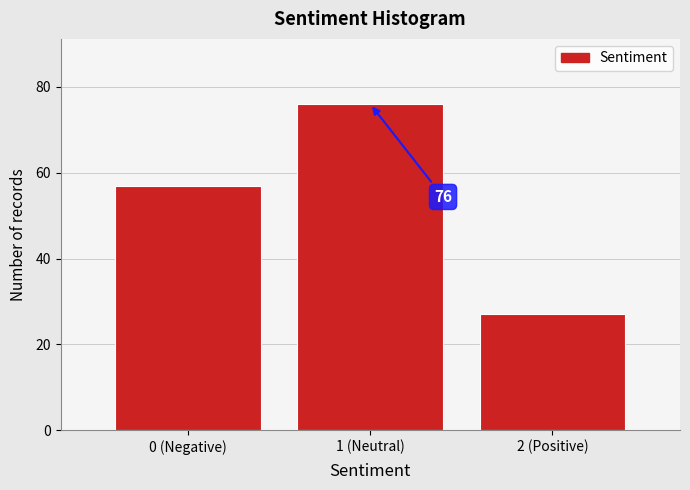

Reading left to right, extract all data points from this chart.

0 (Negative)=57	1 (Neutral)=76	2 (Positive)=27